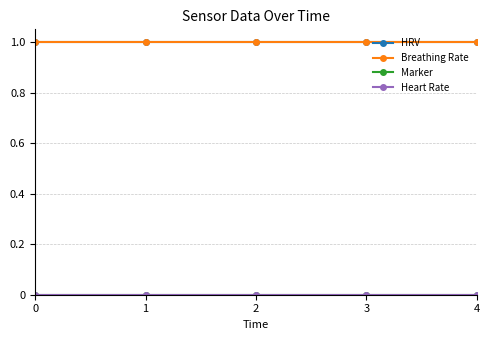

Rank the series at 2 from highest to lowest value.

HRV, Breathing Rate, Marker, Heart Rate